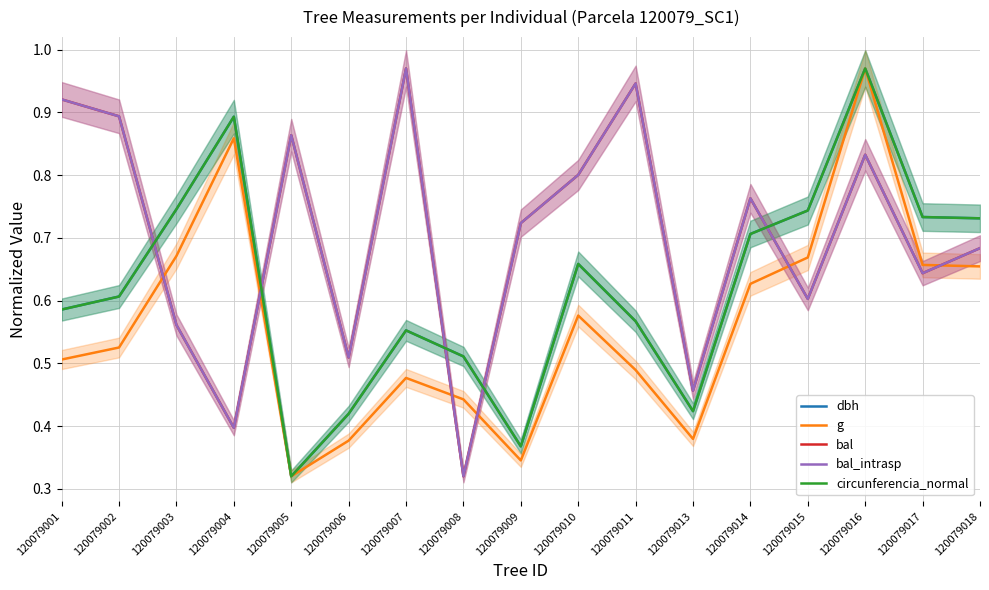

Reading left to right, extract all data points from this chart.

dbh: 0.6	0.6	0.7	0.9	0.3	0.4	0.6	0.5	0.4	0.7	0.6	0.4	0.7	0.7	1.0	0.7	0.7
g: 0.5	0.5	0.7	0.9	0.3	0.4	0.5	0.4	0.3	0.6	0.5	0.4	0.6	0.7	1.0	0.7	0.7
bal: 0.9	0.9	0.6	0.4	0.9	0.5	1.0	0.3	0.7	0.8	0.9	0.5	0.8	0.6	0.8	0.6	0.7
bal_intrasp: 0.9	0.9	0.6	0.4	0.9	0.5	1.0	0.3	0.7	0.8	0.9	0.5	0.8	0.6	0.8	0.6	0.7
circunferencia_normal: 0.6	0.6	0.7	0.9	0.3	0.4	0.6	0.5	0.4	0.7	0.6	0.4	0.7	0.7	1.0	0.7	0.7